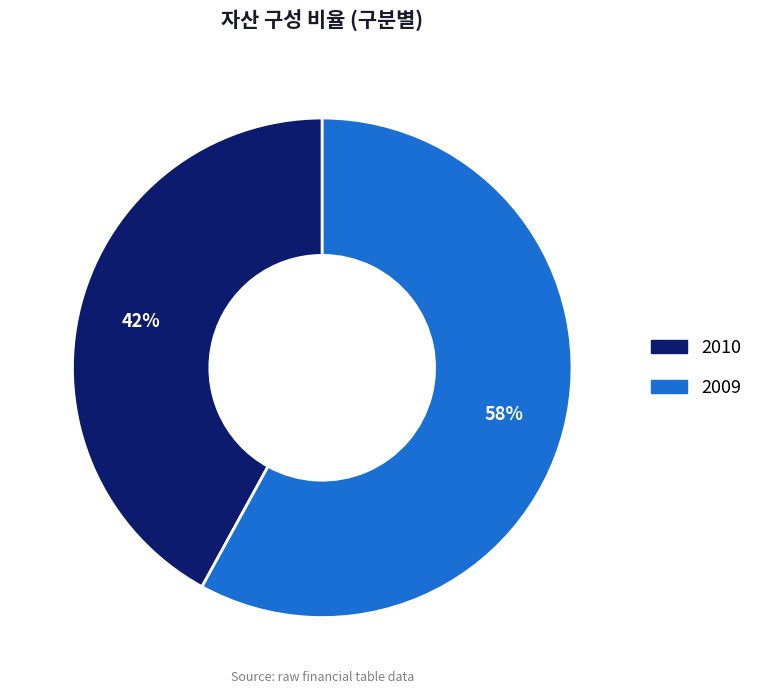

Which has a higher value, 2010 or 2009?

2009